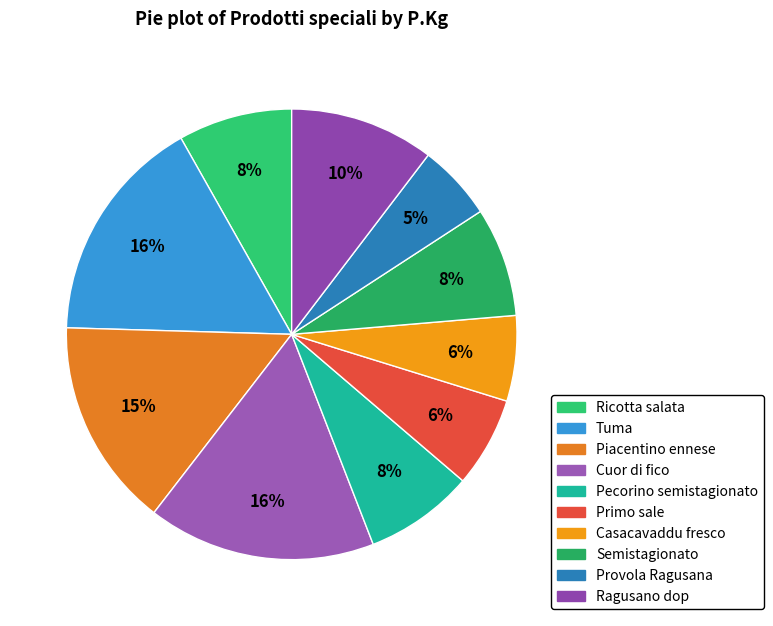

What is the total percentage of Provola Ragusana and Cuor di fico?

21.8%